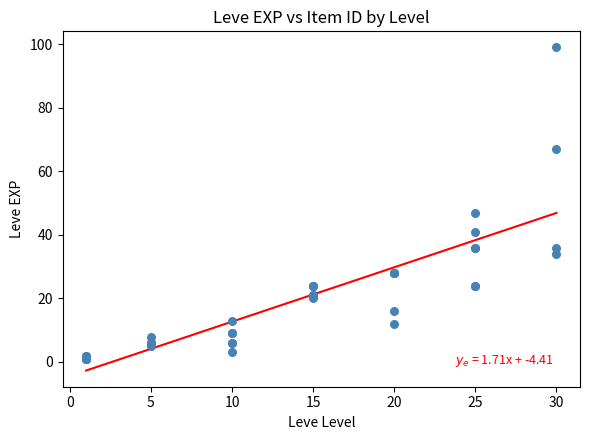

What Y value in the scatter plot is closest to 50?

47